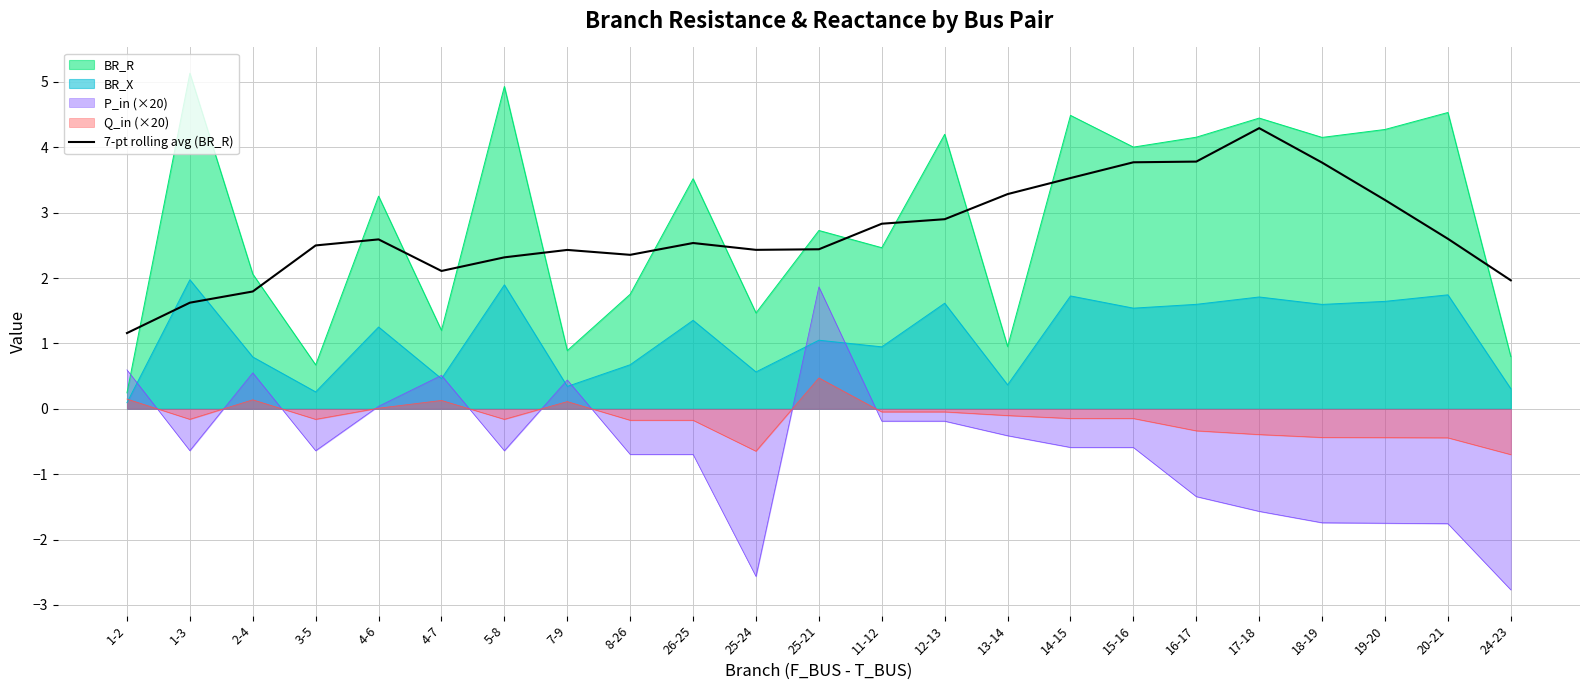

Between 16-17 and 25-24, which is larger?

16-17